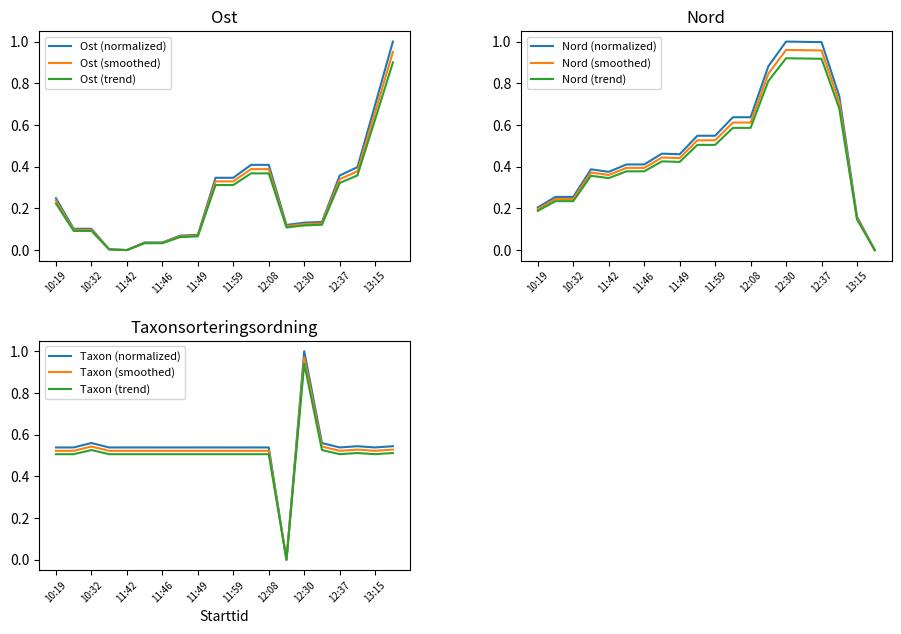

Rank the series by their maximum value, from highest to lowest.

Ost, Nord, Taxonsorteringsordning